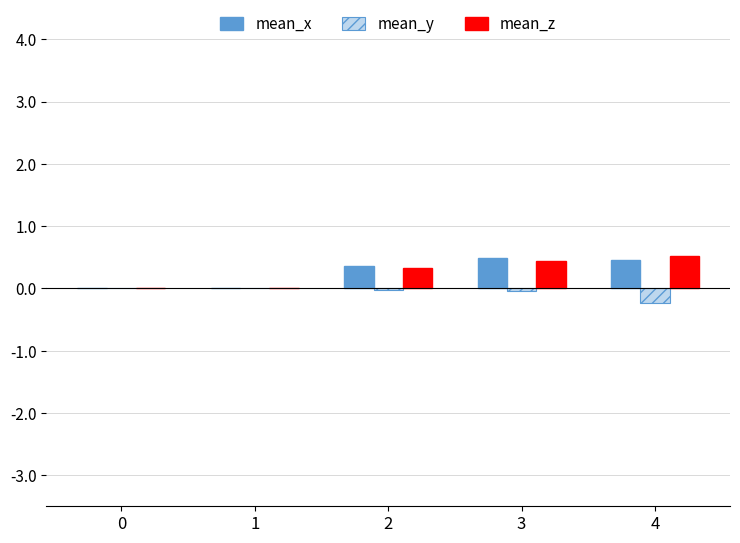

What is the greatest value displayed?

0.5